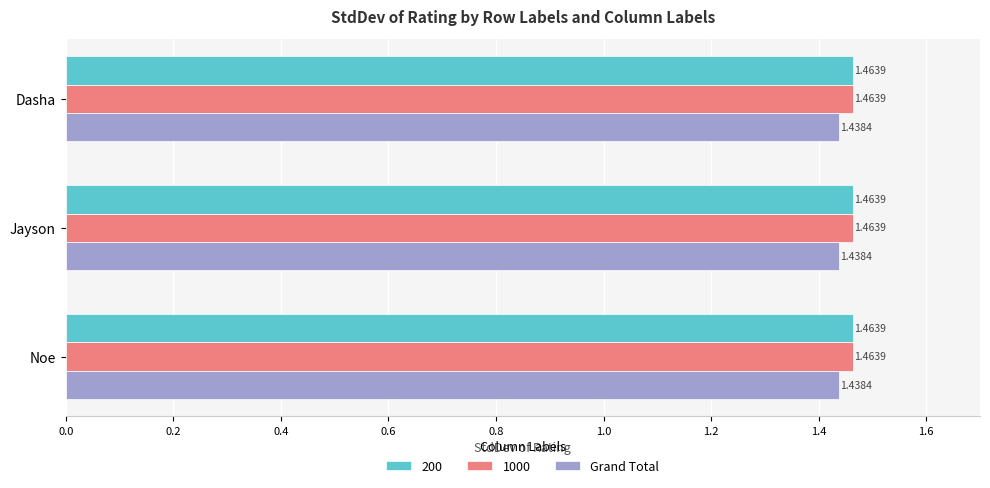

How many categories are shown in the chart?

3